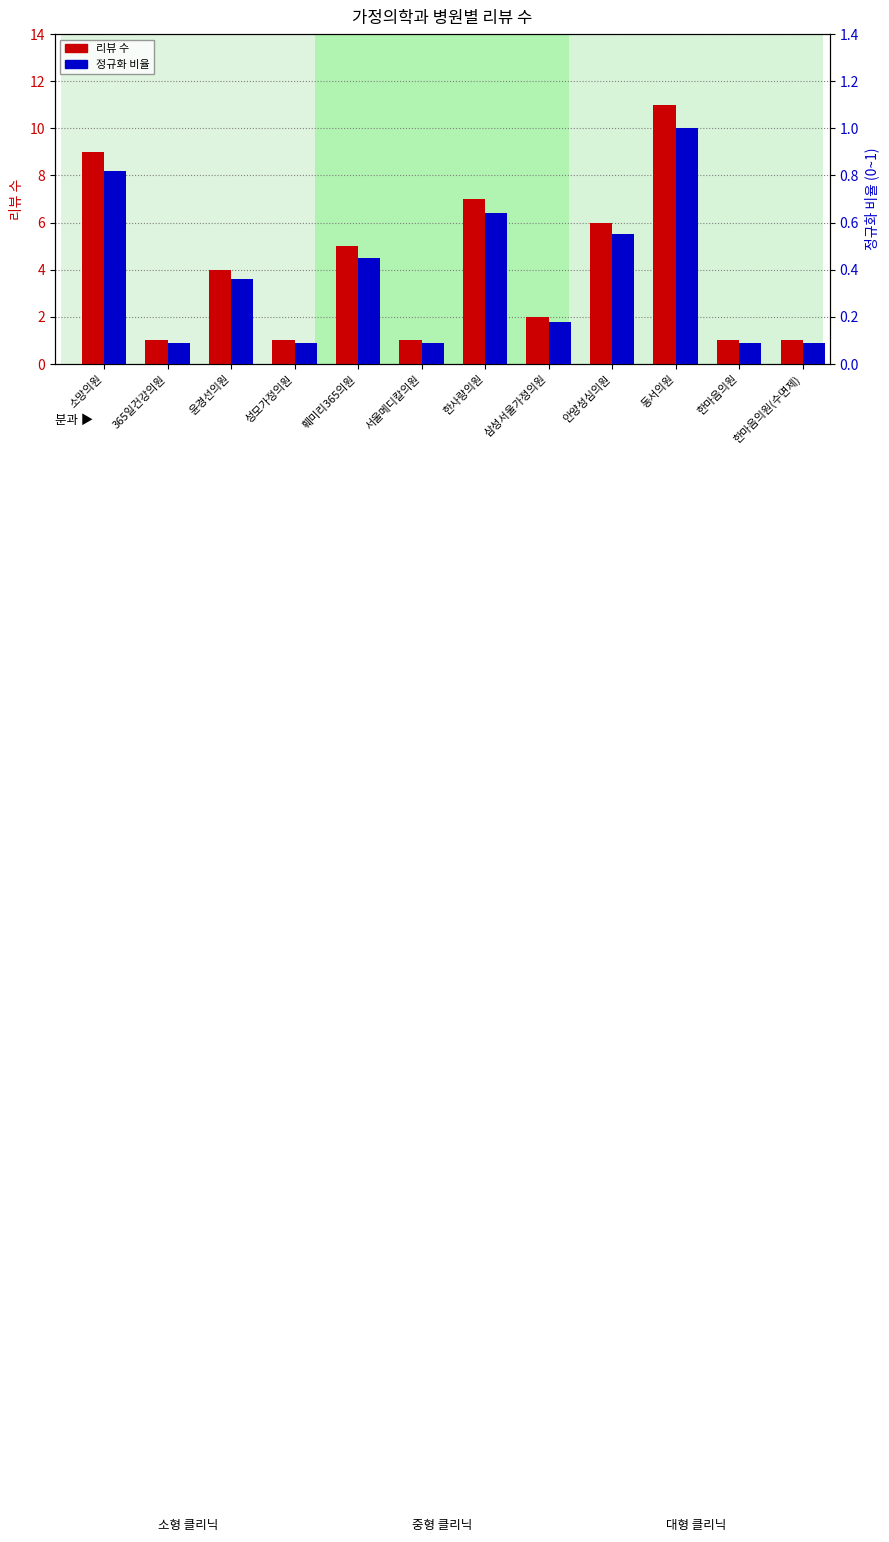

At which category is the sum across all series the highest?

동서의원